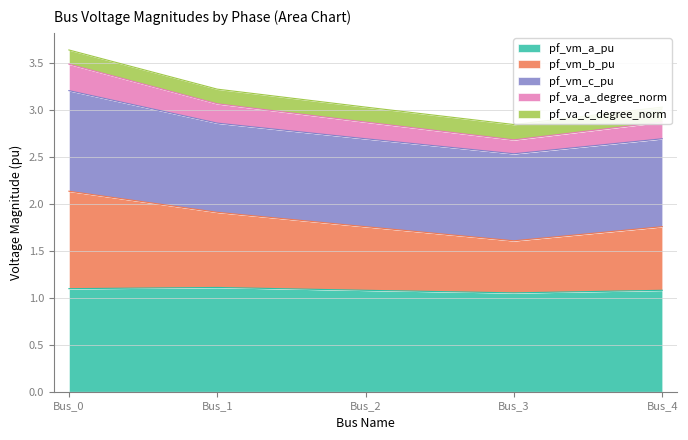

List the labels in order of pf_va_c_degree_norm value, largest first.

Bus_0, Bus_1, Bus_2, Bus_4, Bus_3